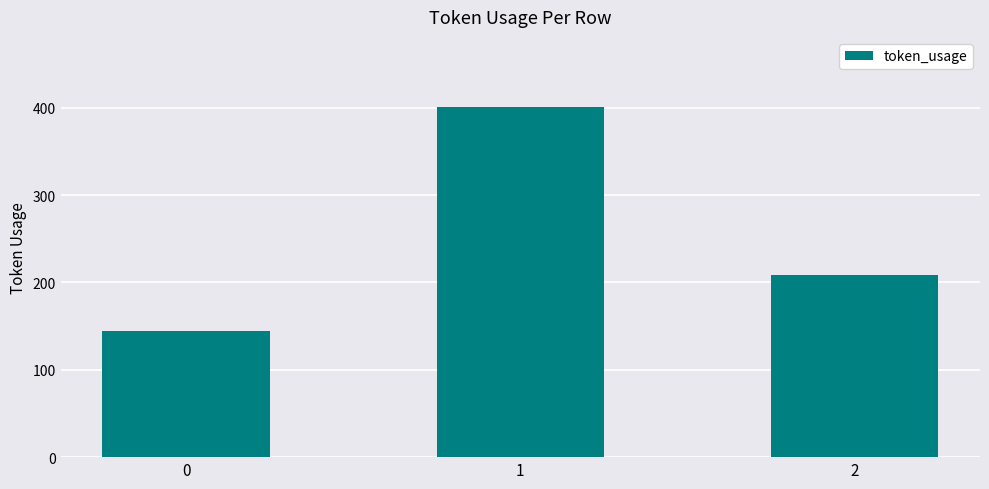

What is the sum of the values at 2 and 0?

354